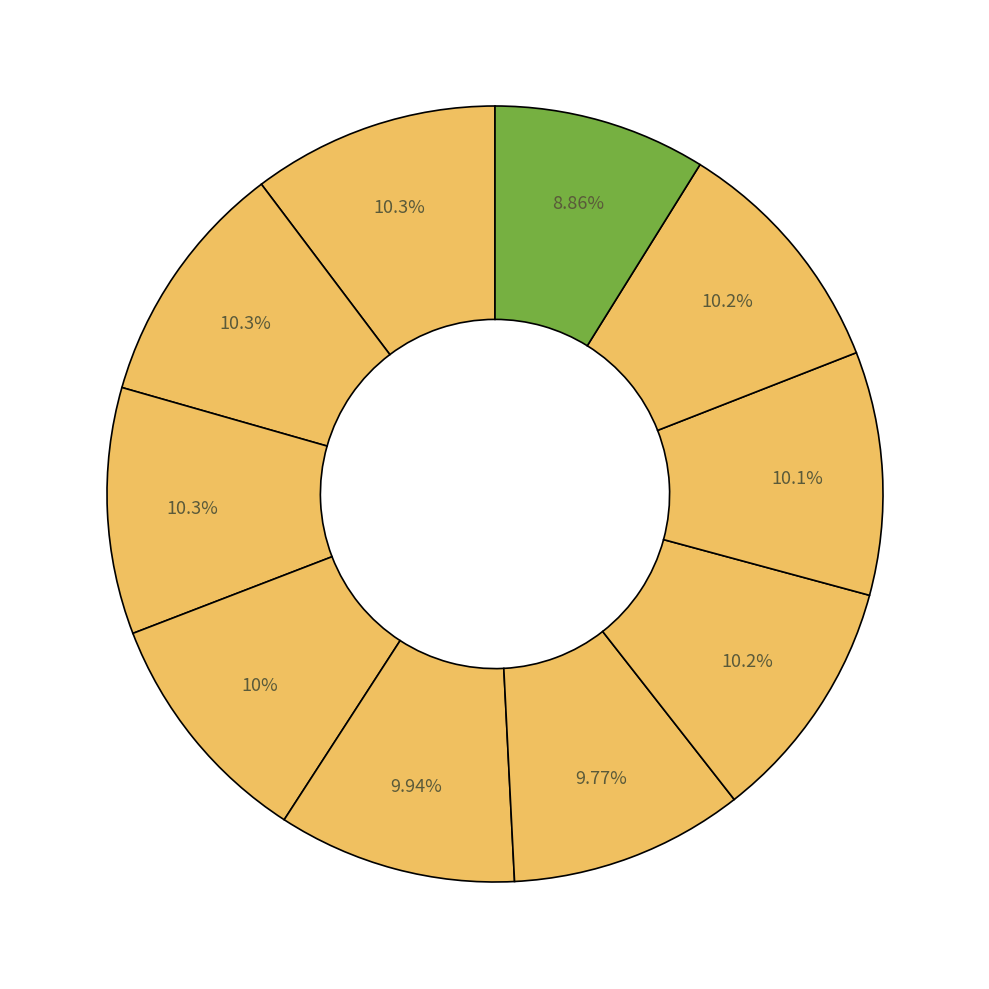

To the nearest percent, what is the difference between the largest and smallest slice percentages?

1%